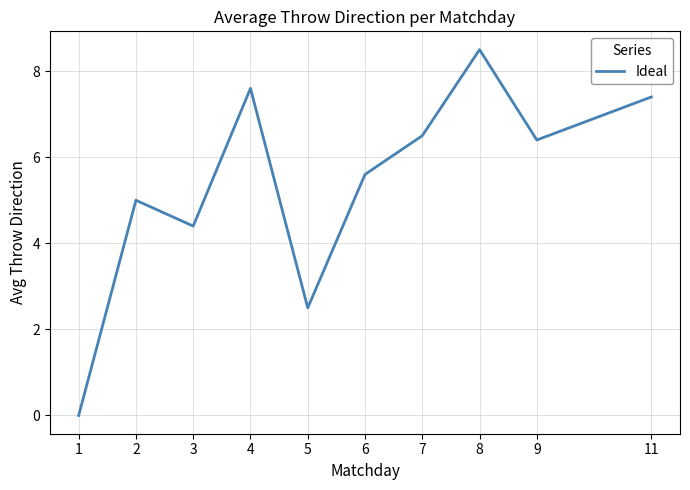

At which label is the value closest to 4?

3